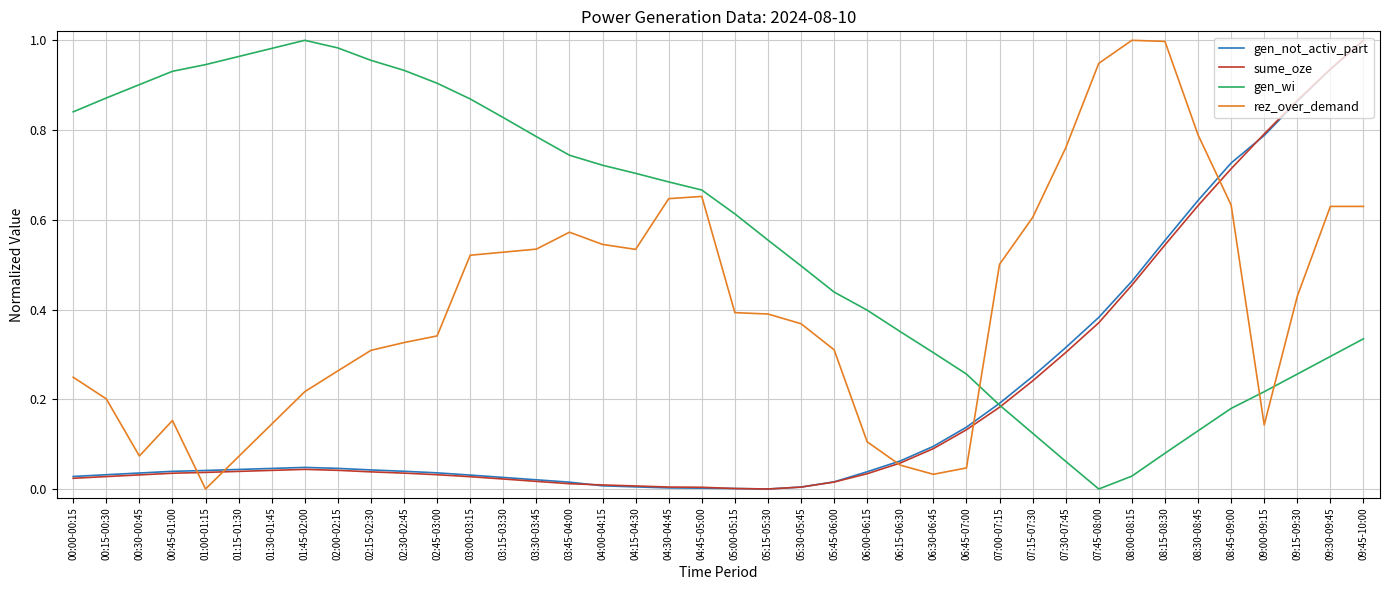

What is the total value across all series at 09:45-10:00?

3.0